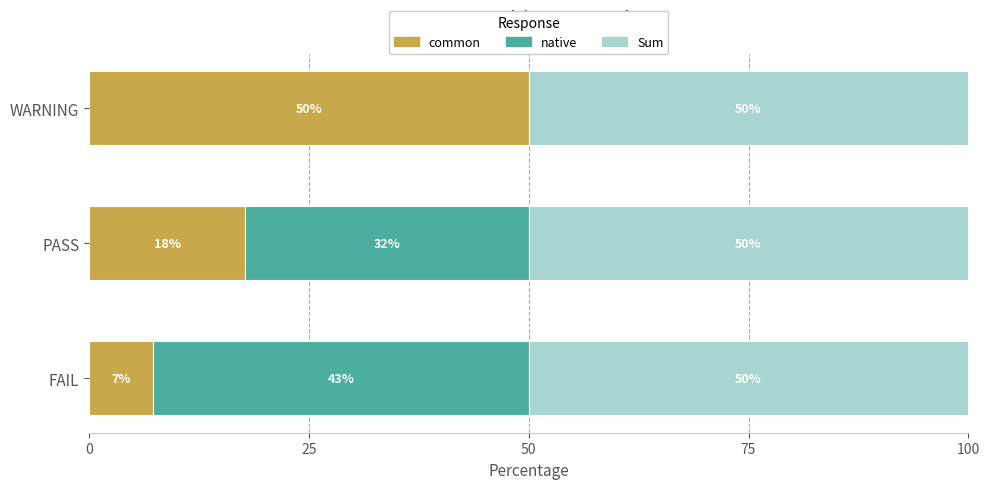

What is the total value across all series at PASS?

100.0